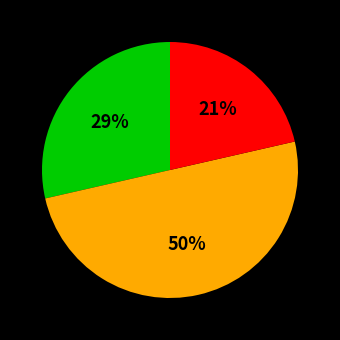

How many segments does this pie chart have?

3